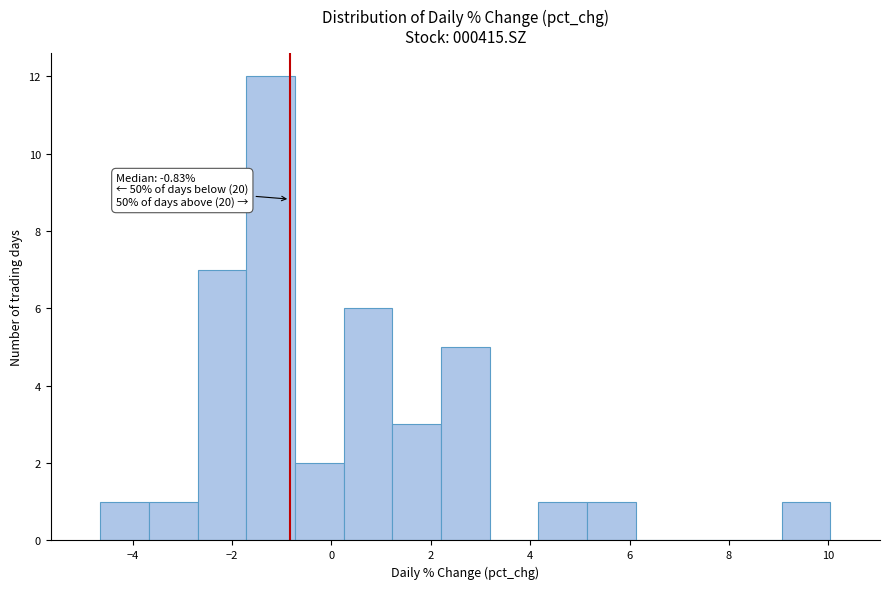

Over which range of the x-axis is the bar tallest?

-1.8 to -0.8